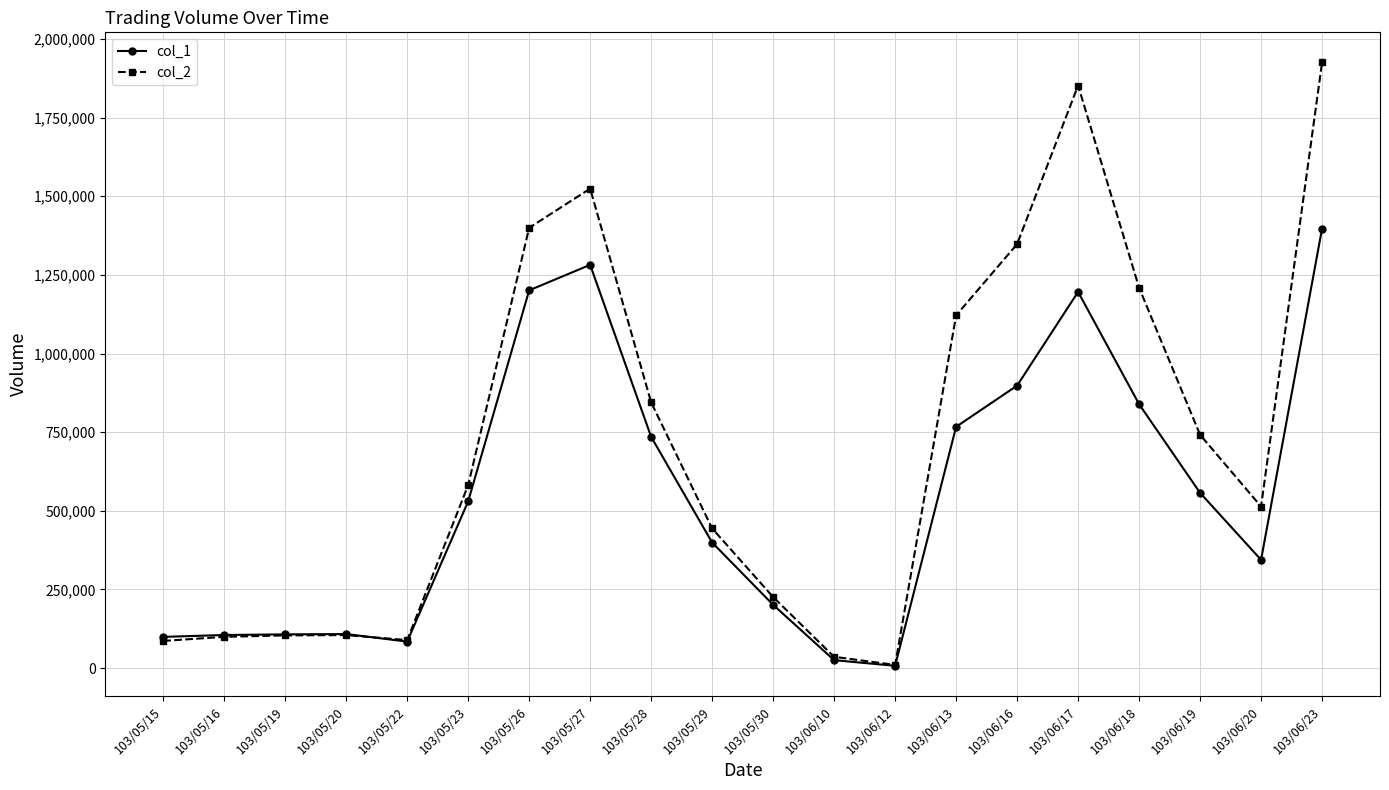

What is the label of the 14th point from the left?

103/06/13